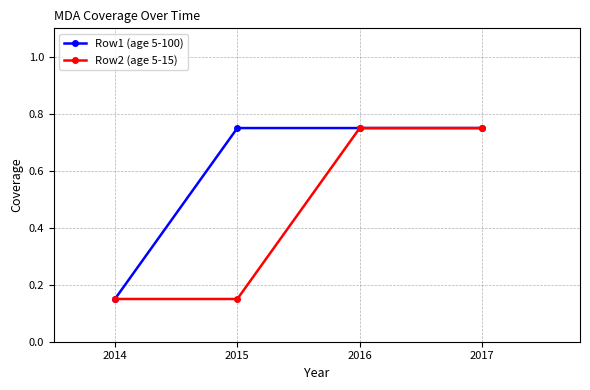

True or false: Row2 (age 5-15) has a value of 0.2 at 2017.

False